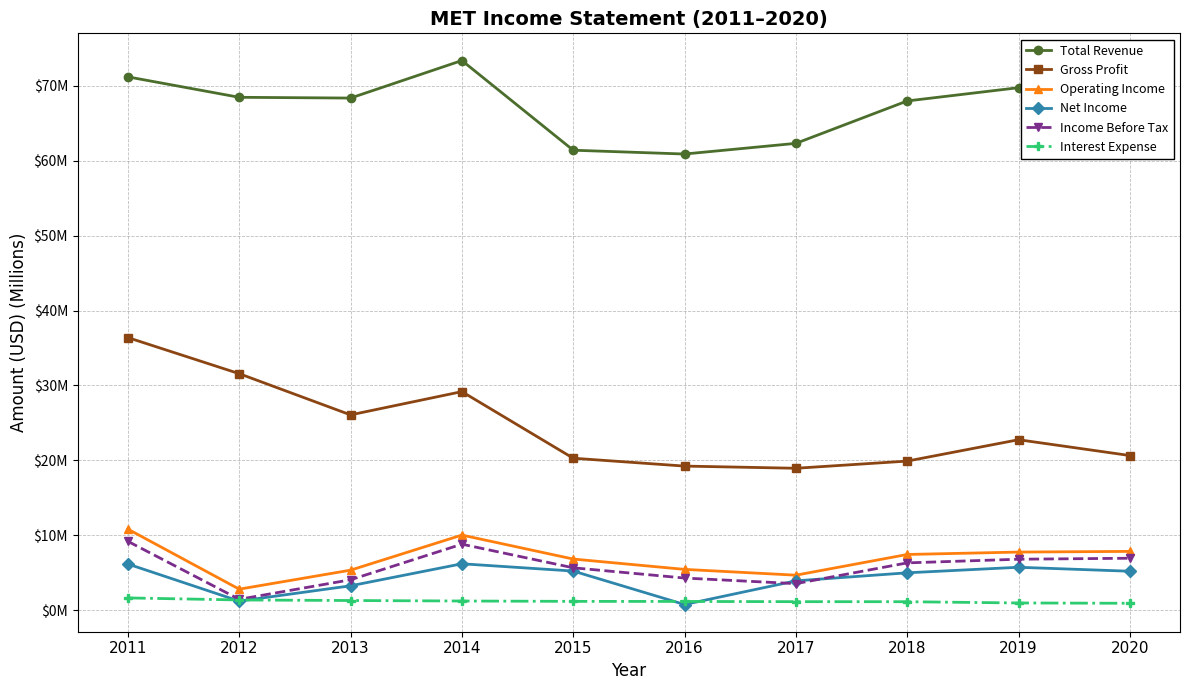

What is the greatest value displayed?

73.4